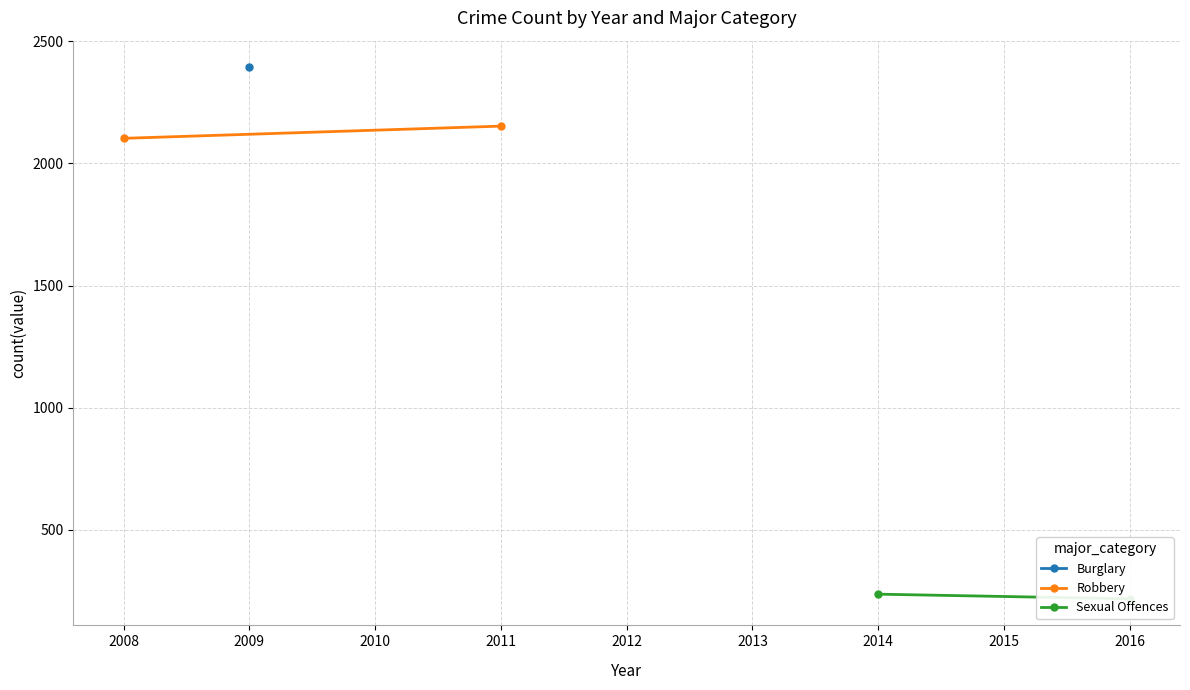

Which has a higher value, 2008 or 2011?

2011